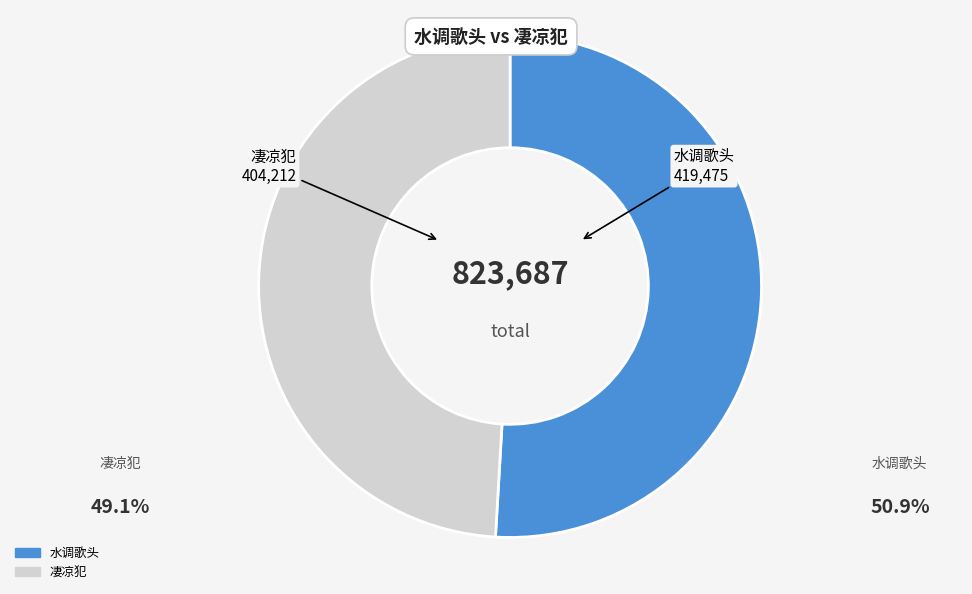

Which category has the smallest portion of the pie?

凄凉犯